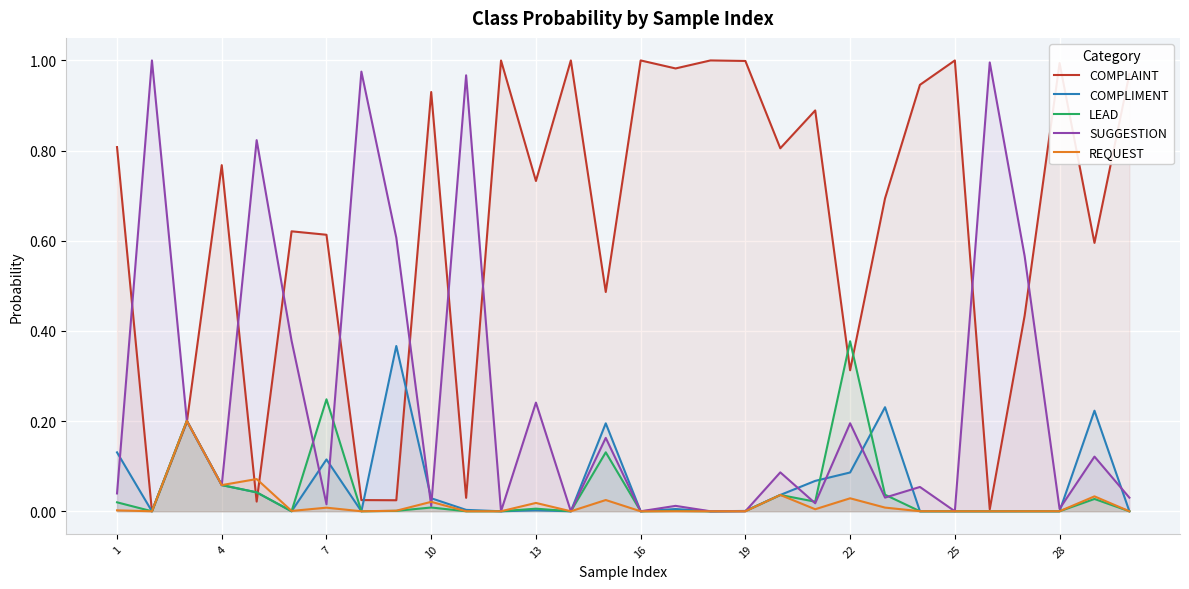

How many positive values does the LEAD series have?

29